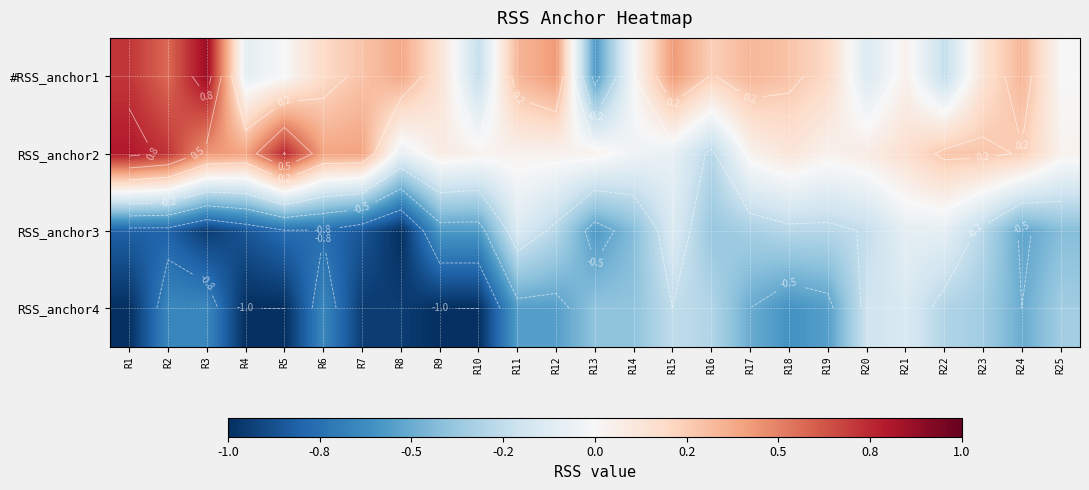

How many data points does each series have?

25